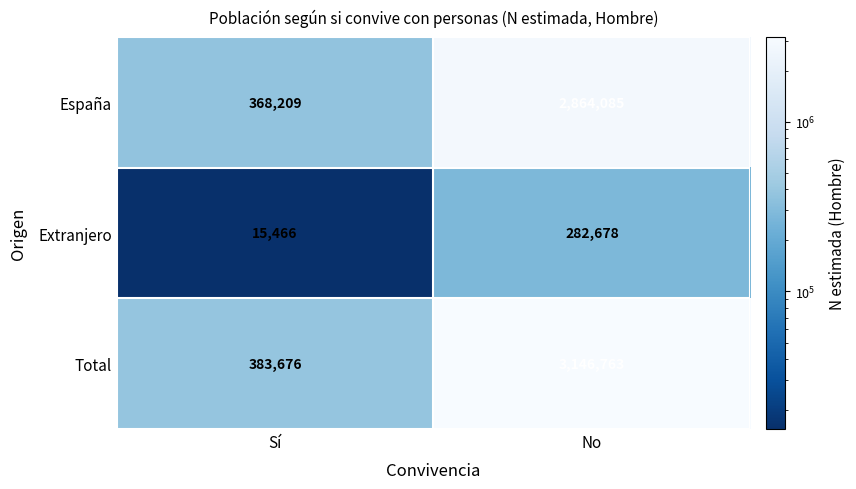

What is the spread (max minus min) of values at Sí?

368210